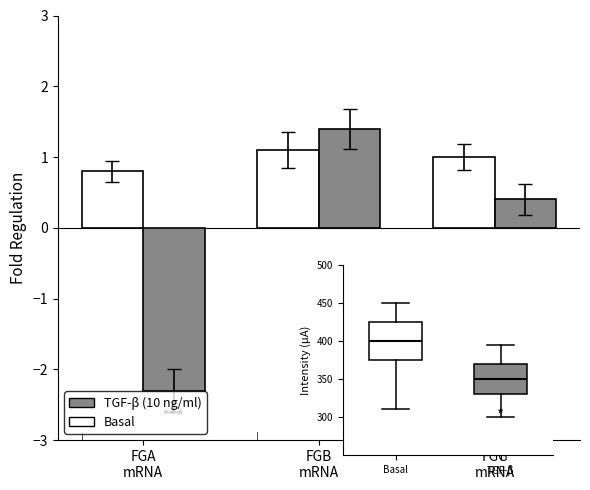

What is the label of the 2nd bar from the left?

FGB
mRNA